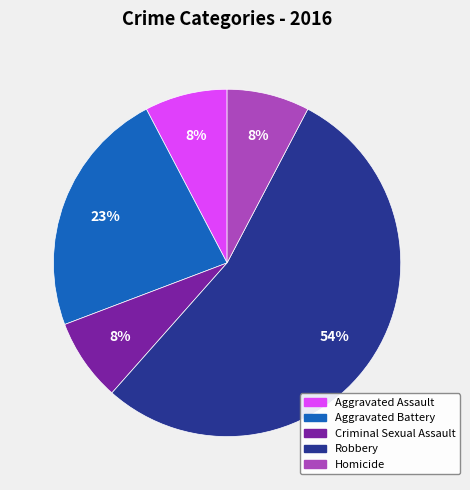

Is there a majority slice in this chart?

Yes